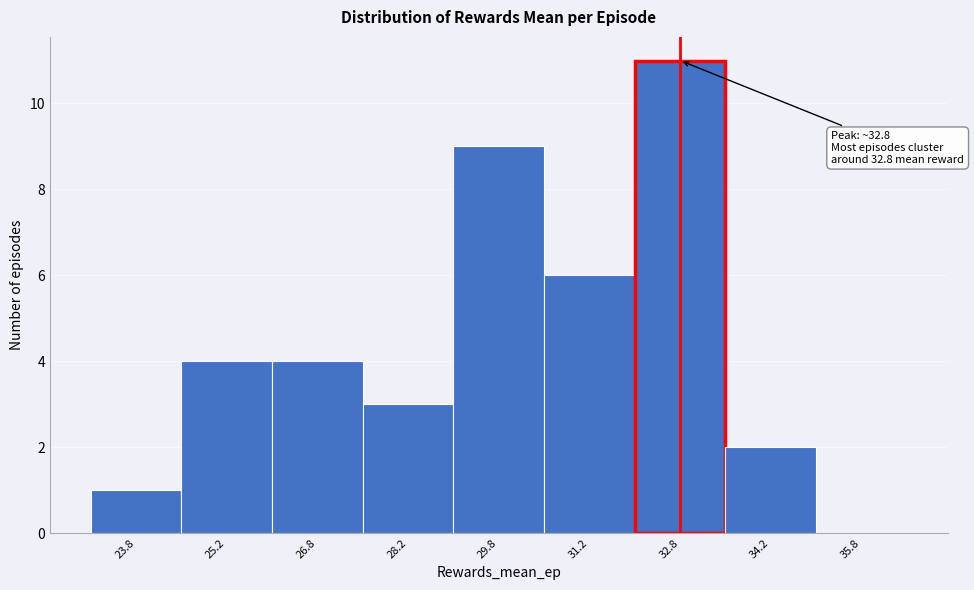

Over which range of the x-axis is the bar tallest?

32.0 to 33.5